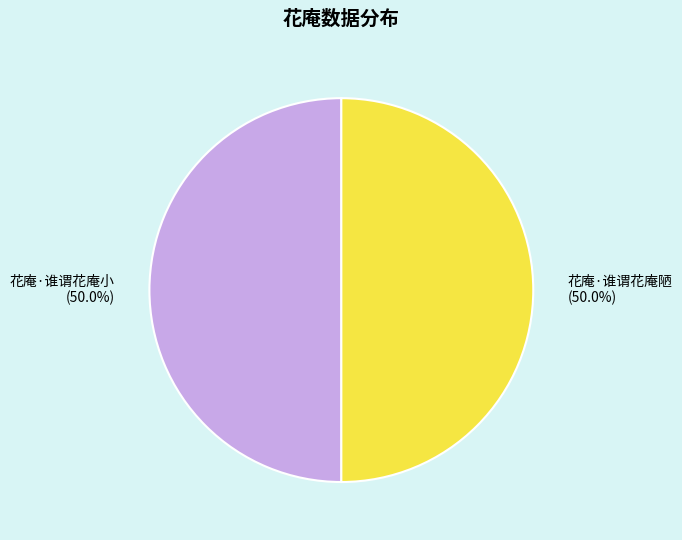

How many segments does this pie chart have?

2